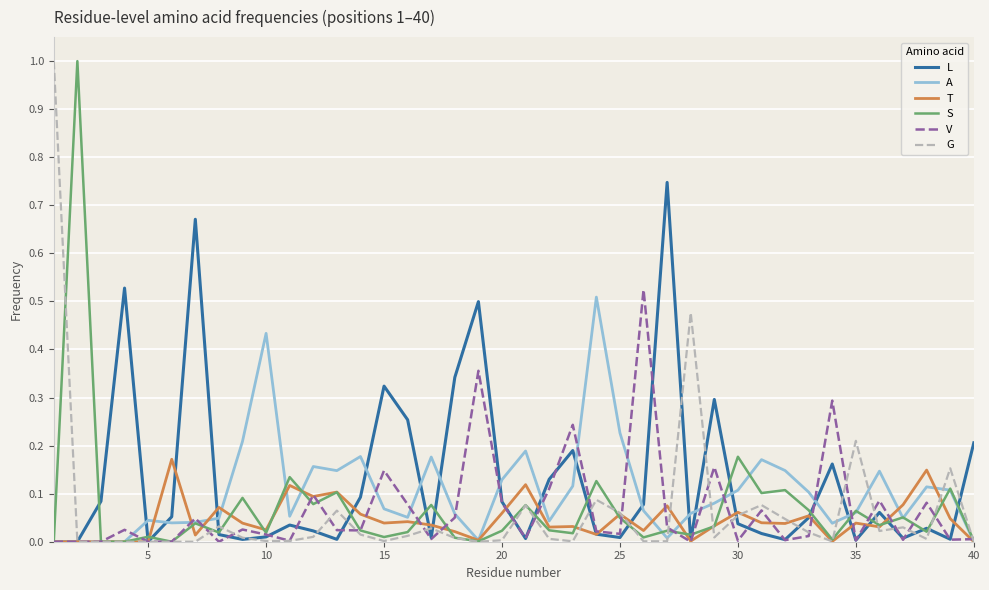

What is the maximum value shown in the chart?

1.0